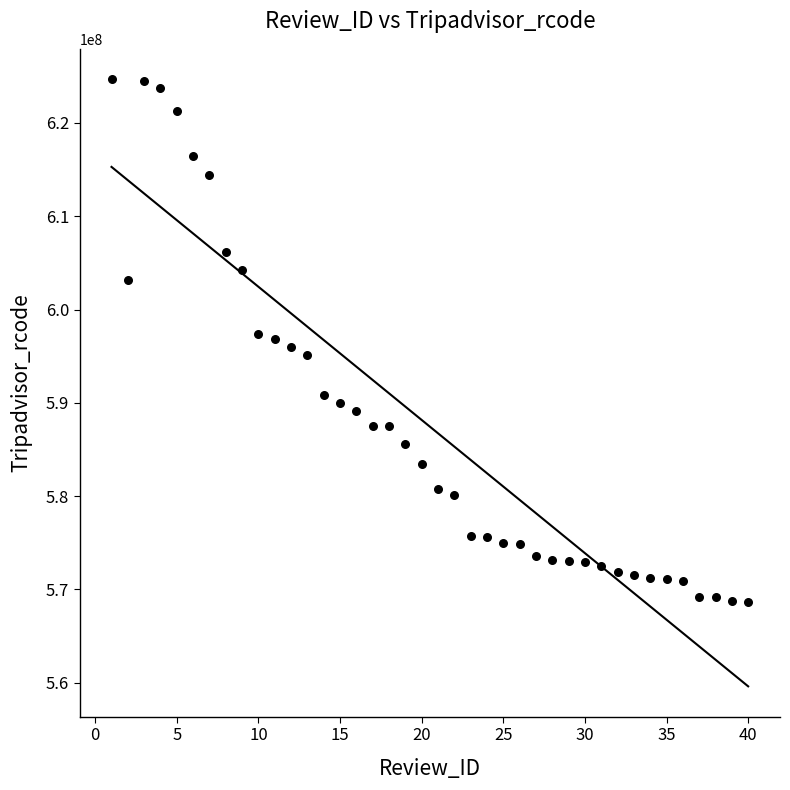

What is the range of Y values (max minus min)?

56019109